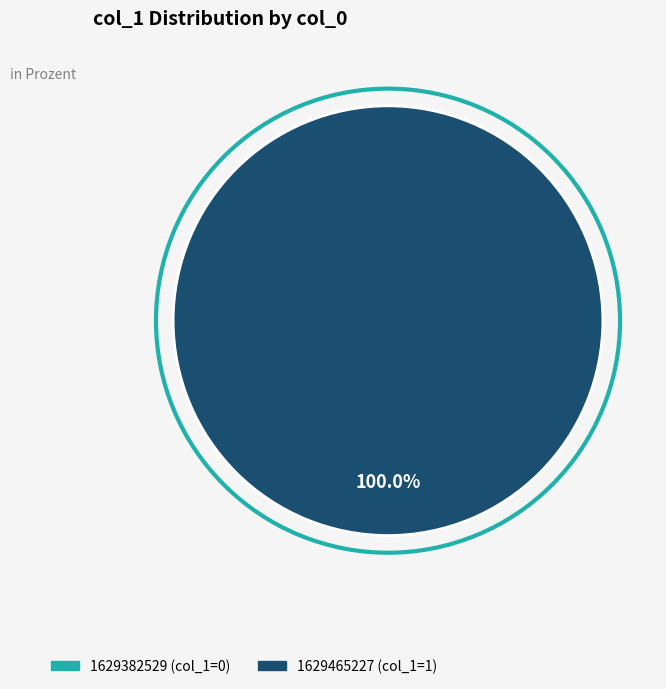

Is there a majority slice in this chart?

Yes